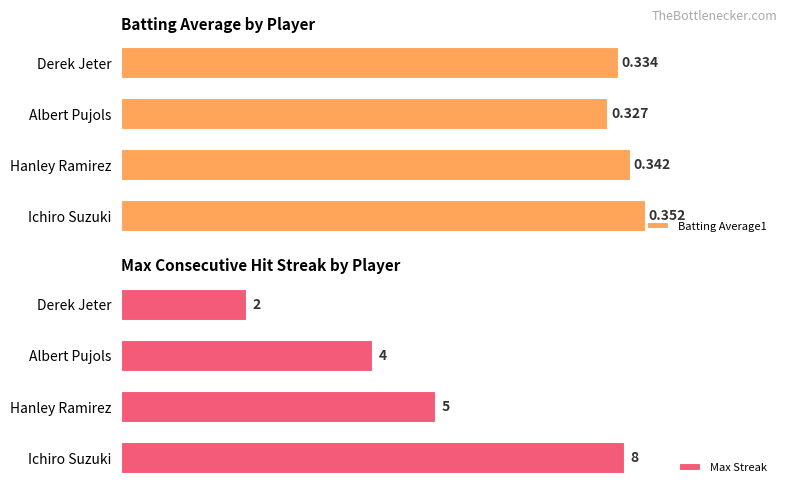

Where is Batting Average1 nearest to the value 0?

Albert Pujols